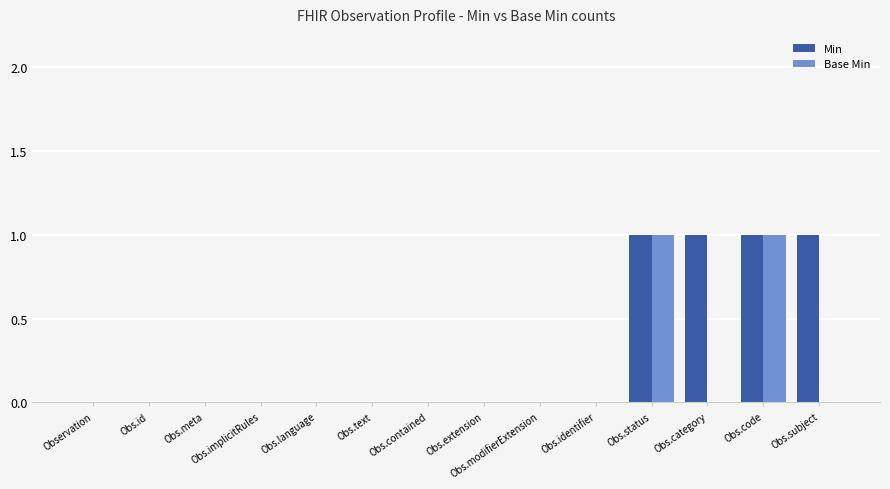

Between Observation and Obs.category, which series saw the biggest shift?

Min